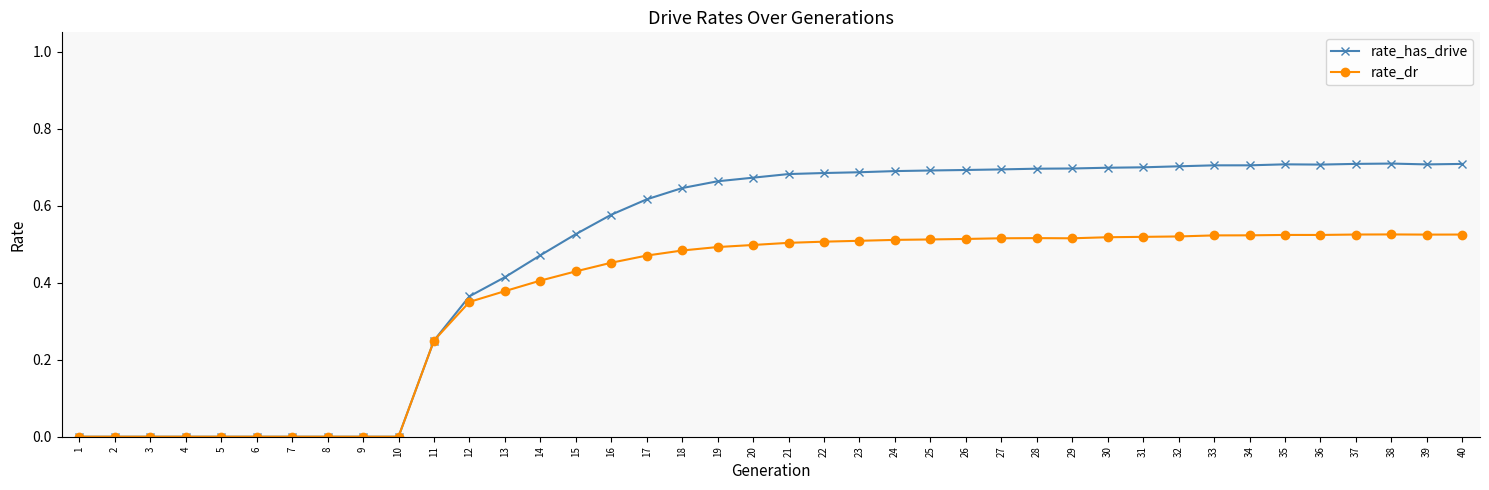

True or false: rate_dr has more than 1 points higher than both neighbors.

True